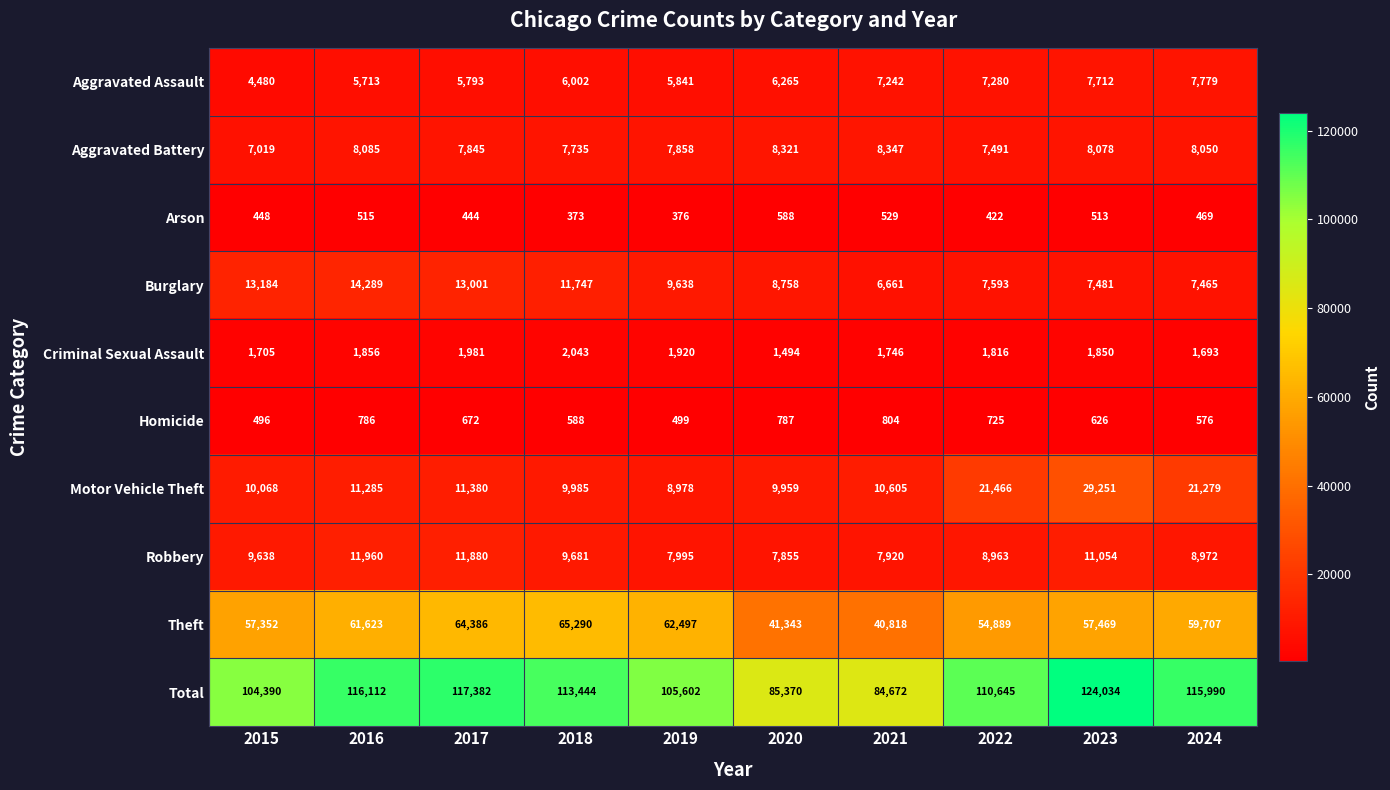

At which label does Homicide first exceed 672?

2016